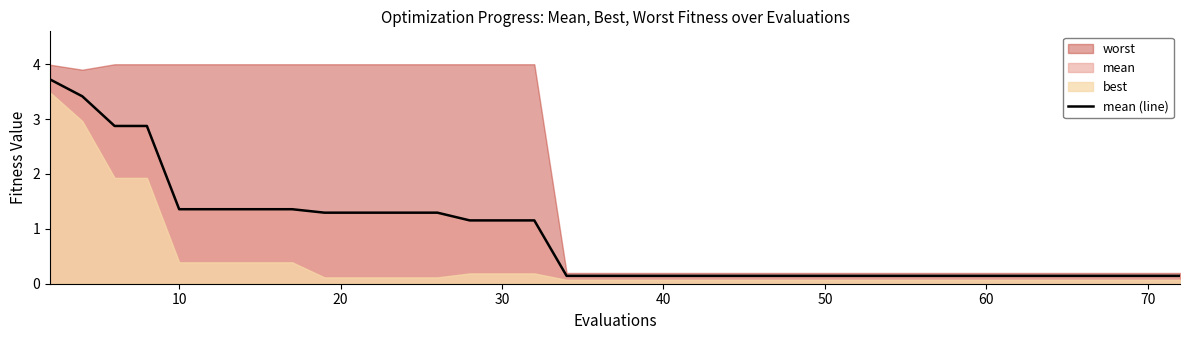

What is the maximum value for mean (line)?

3.7